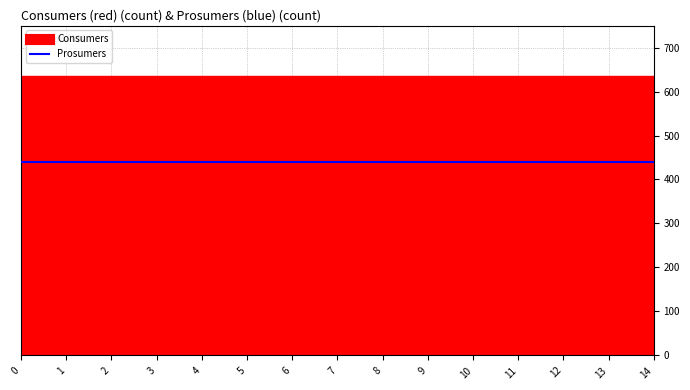

At how many categories does at least one series exceed 633?

15